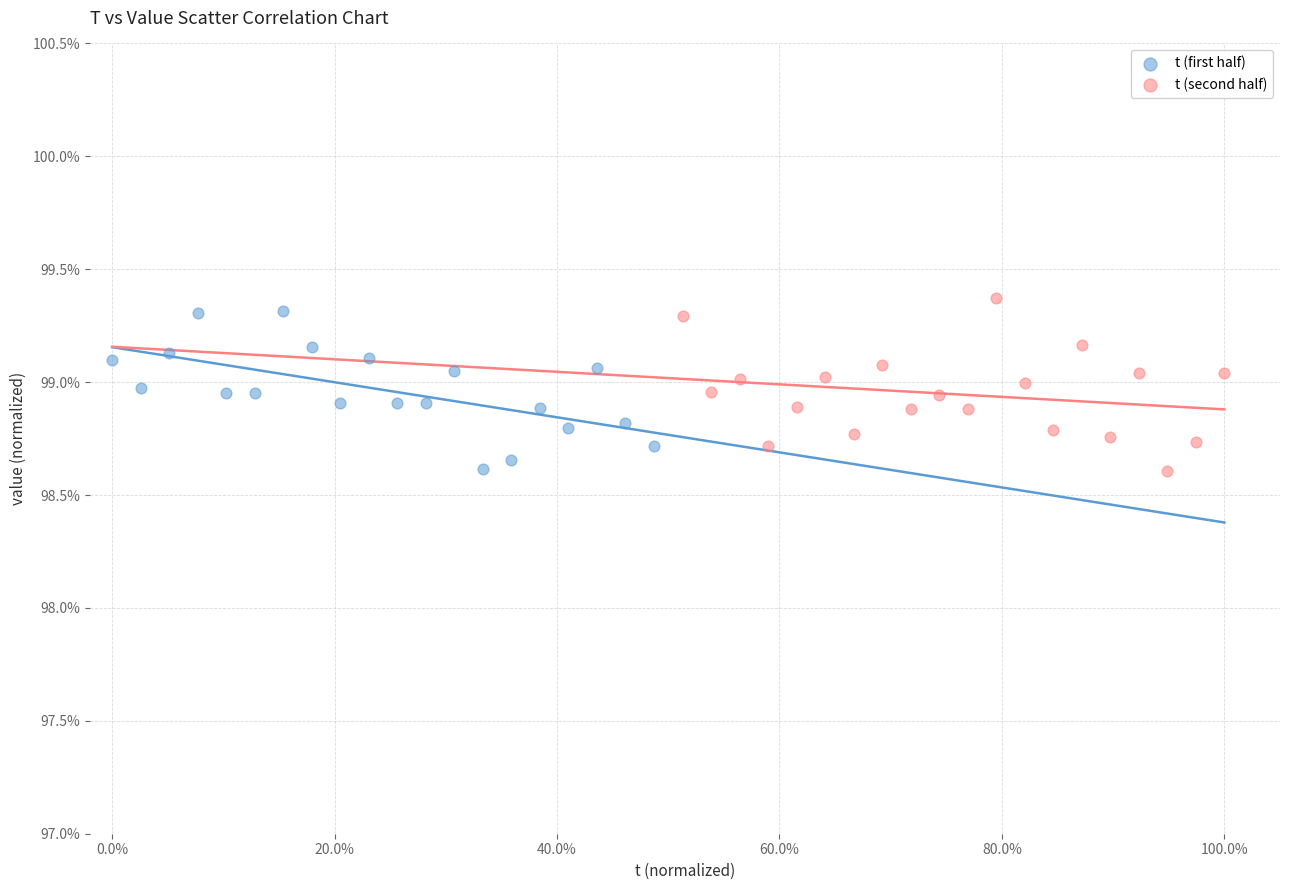

Which series reaches the maximum Y coordinate?

t (second half)